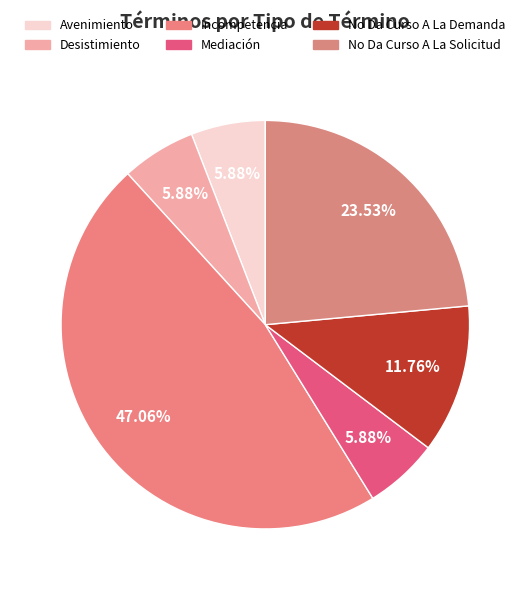

True or false: No Da Curso A La Demanda accounts for 3% of the total.

False